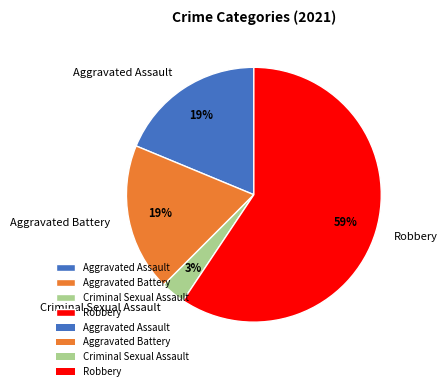

To the nearest percent, what percentage of the pie is Criminal Sexual Assault?

3%